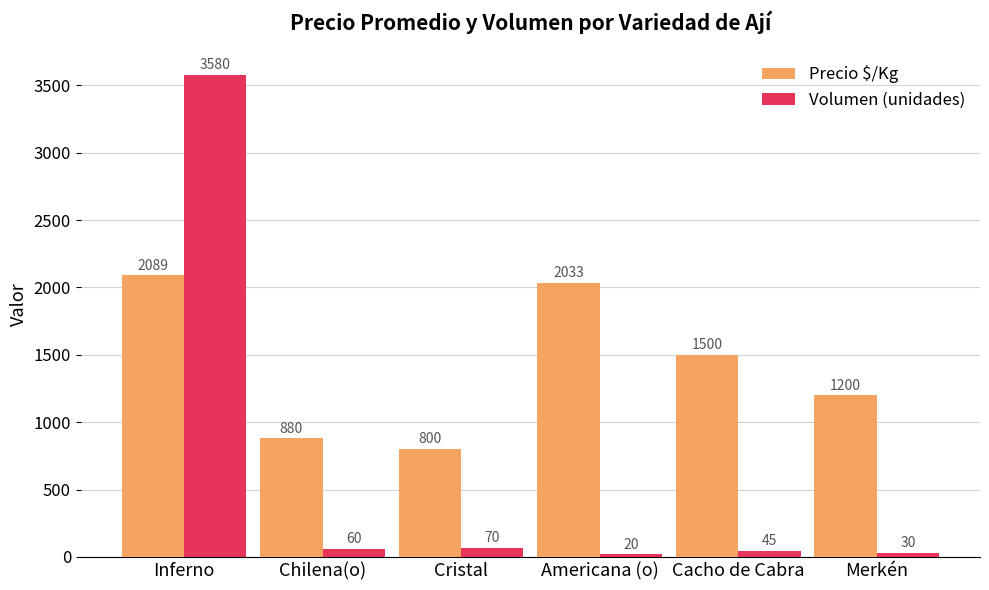

Reading left to right, what are all the values shown in this chart?

Precio $/Kg: Inferno=2089	Chilena(o)=880	Cristal=800	Americana (o)=2033	Cacho de Cabra=1500	Merkén=1200
Volumen (unidades): Inferno=3580	Chilena(o)=60	Cristal=70	Americana (o)=20	Cacho de Cabra=45	Merkén=30